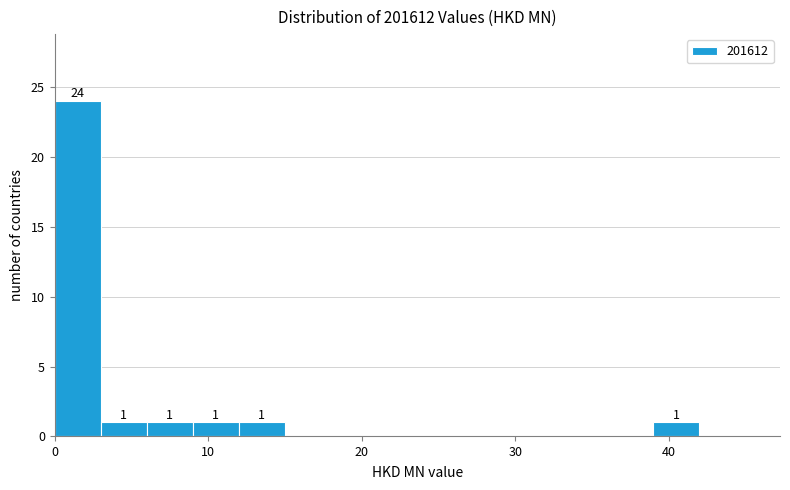

Read against the x-axis, roughly where is the centre of the tallest bar?

2